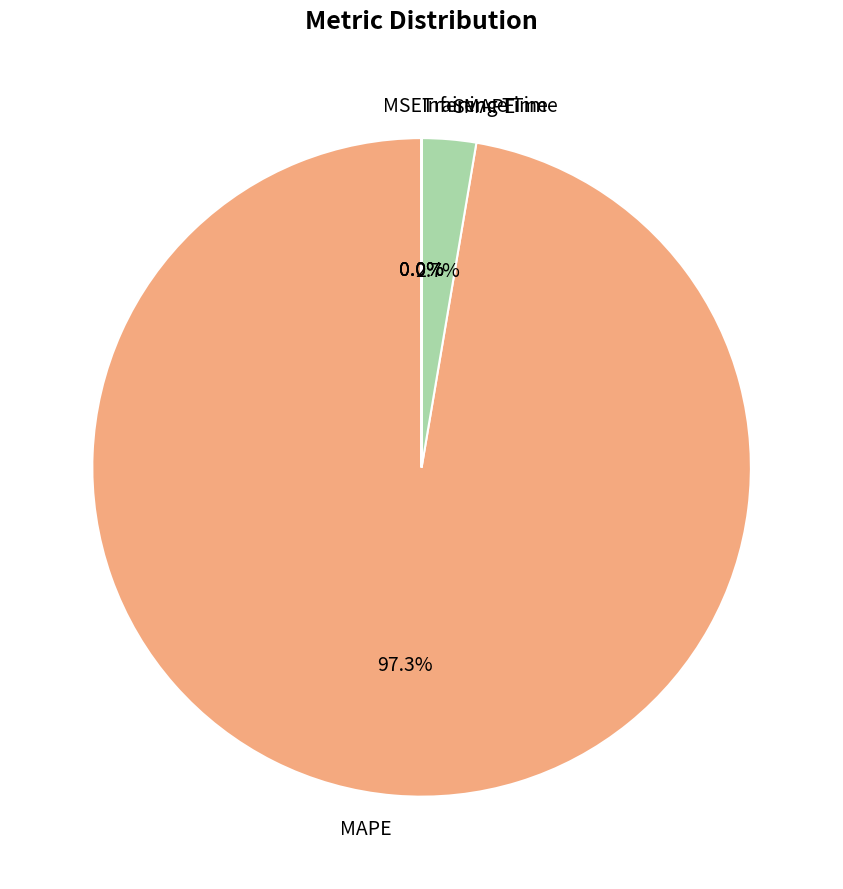

Does MAPE represent more than half of the total?

Yes